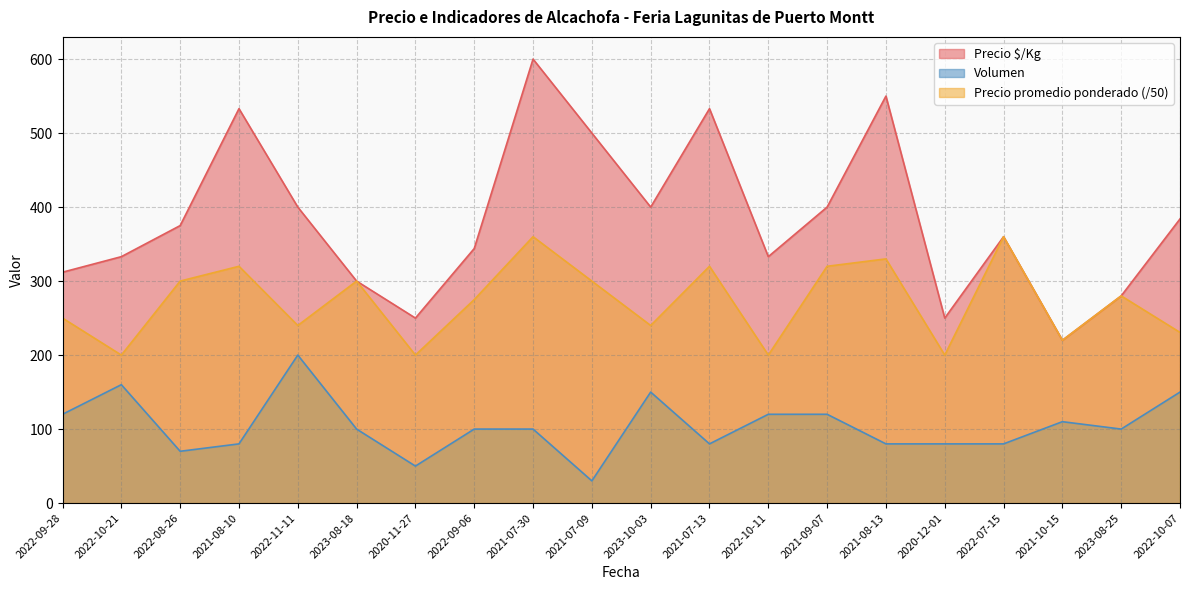

How many data points does each series have?

20